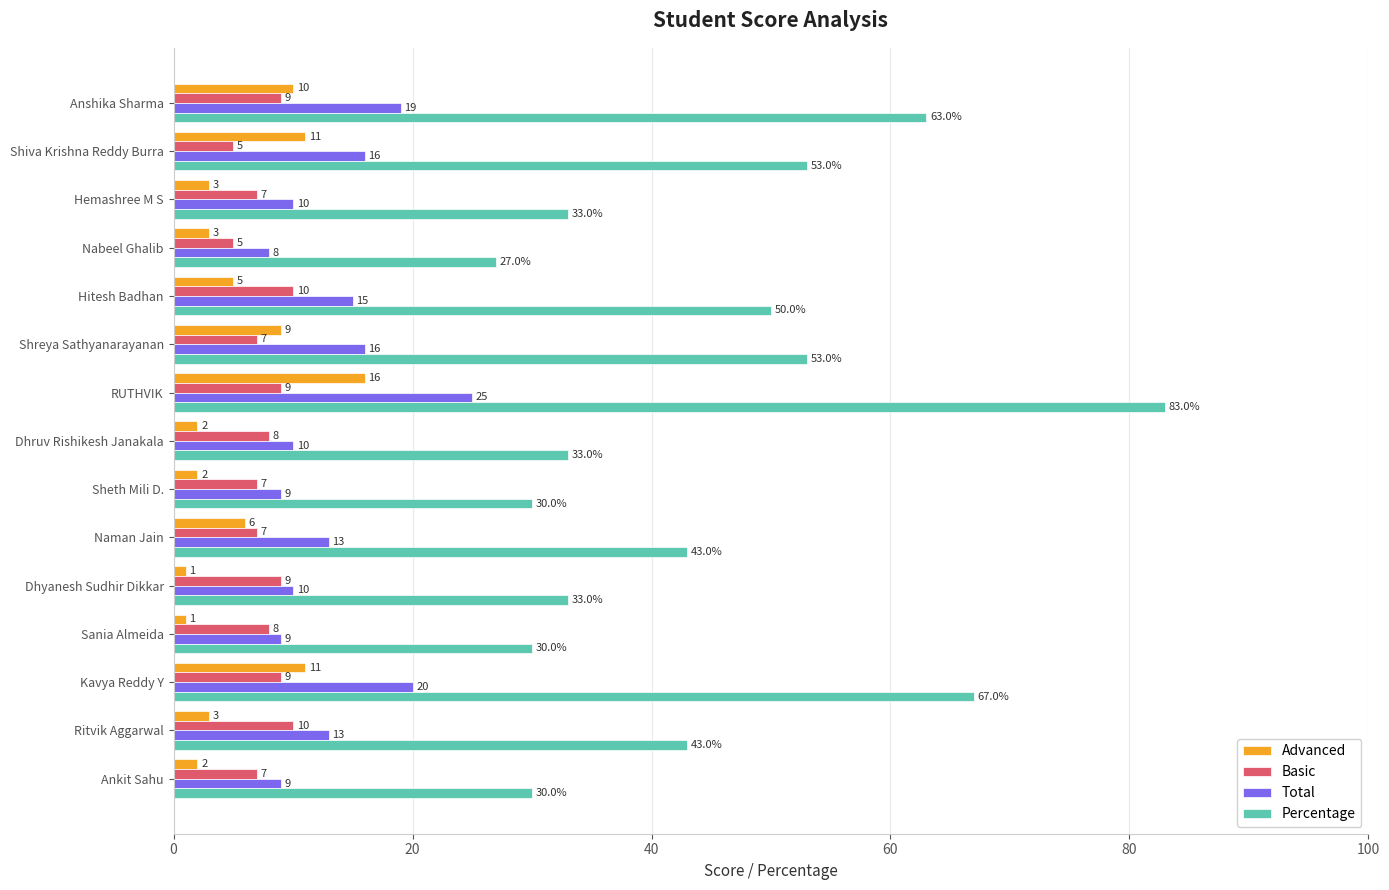

What is the sum of all Basic values?

117